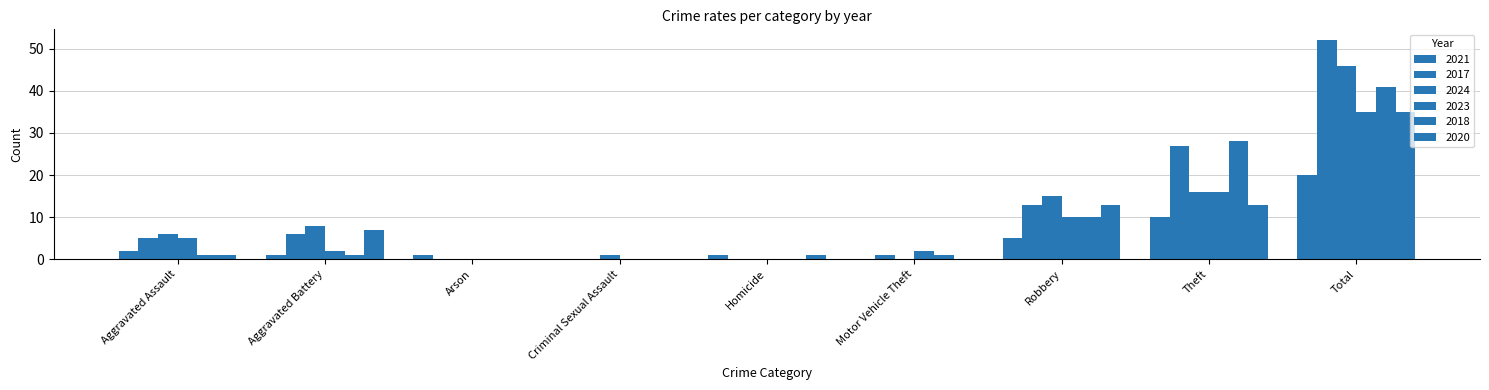

How many categories are shown in the chart?

9